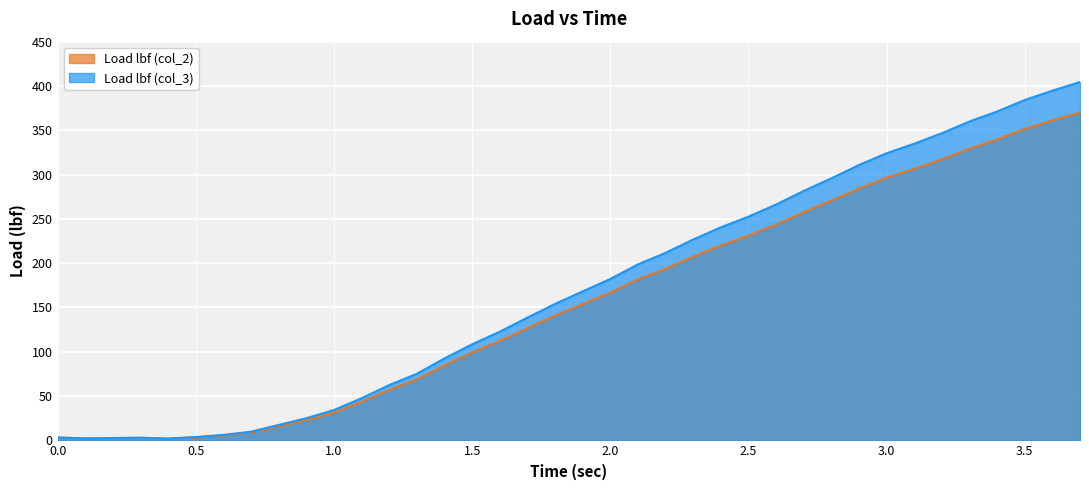

True or false: Load lbf (col_2) has more than 0 interior local peaks.

True